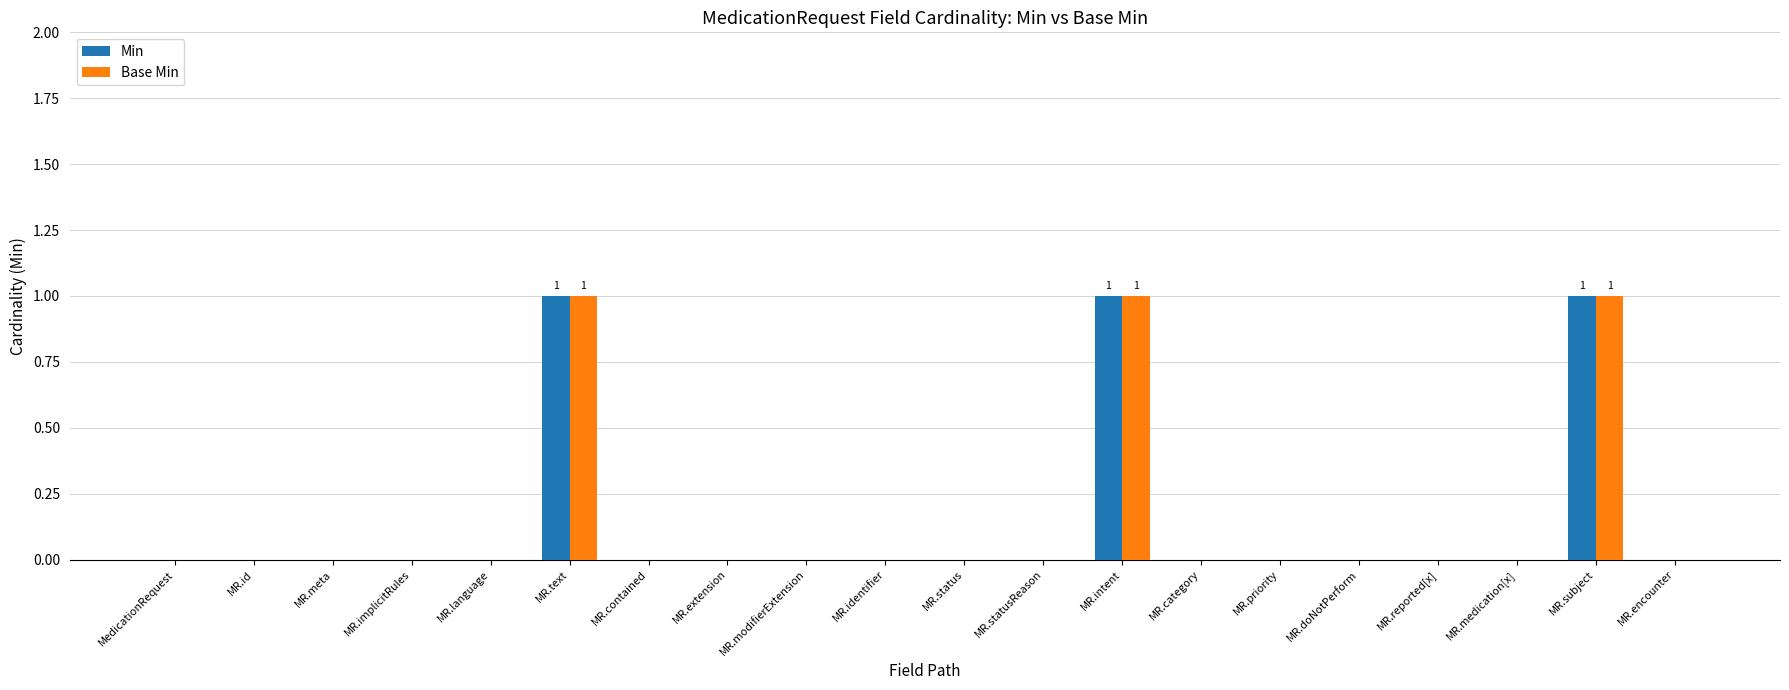

The value of Base Min at MR.language is 1. True or false?

False